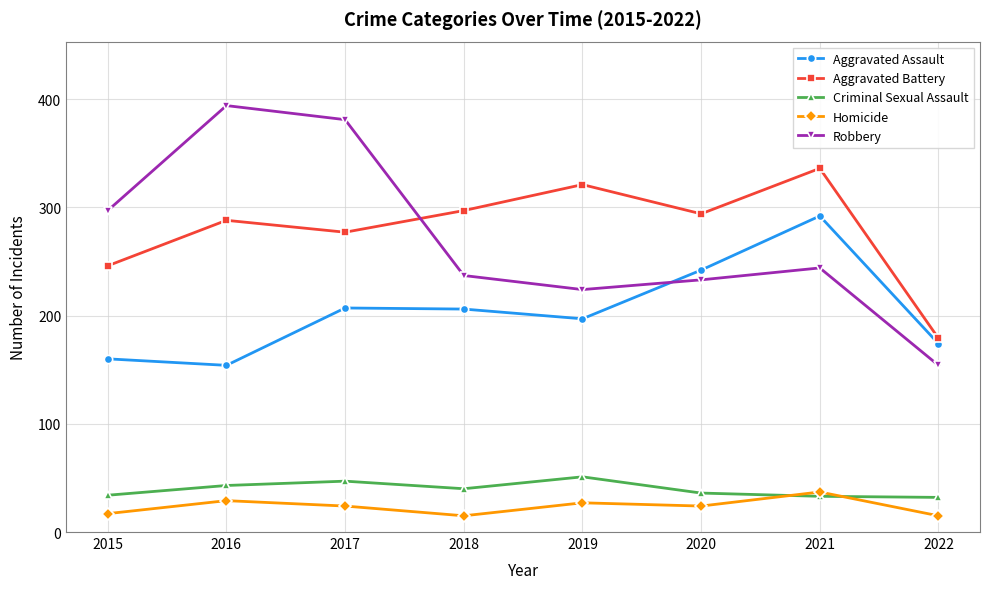

In Robbery, how many points are higher than both neighbors (excluding endpoints)?

2